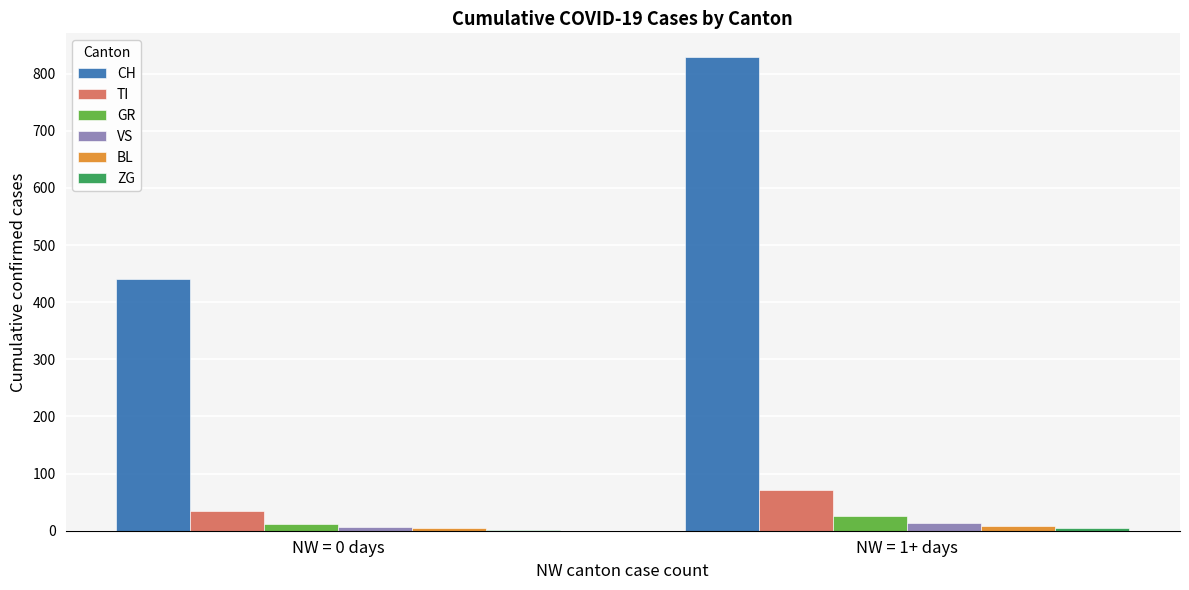

Is it true that TI equals 34 at NW = 0 days?

True